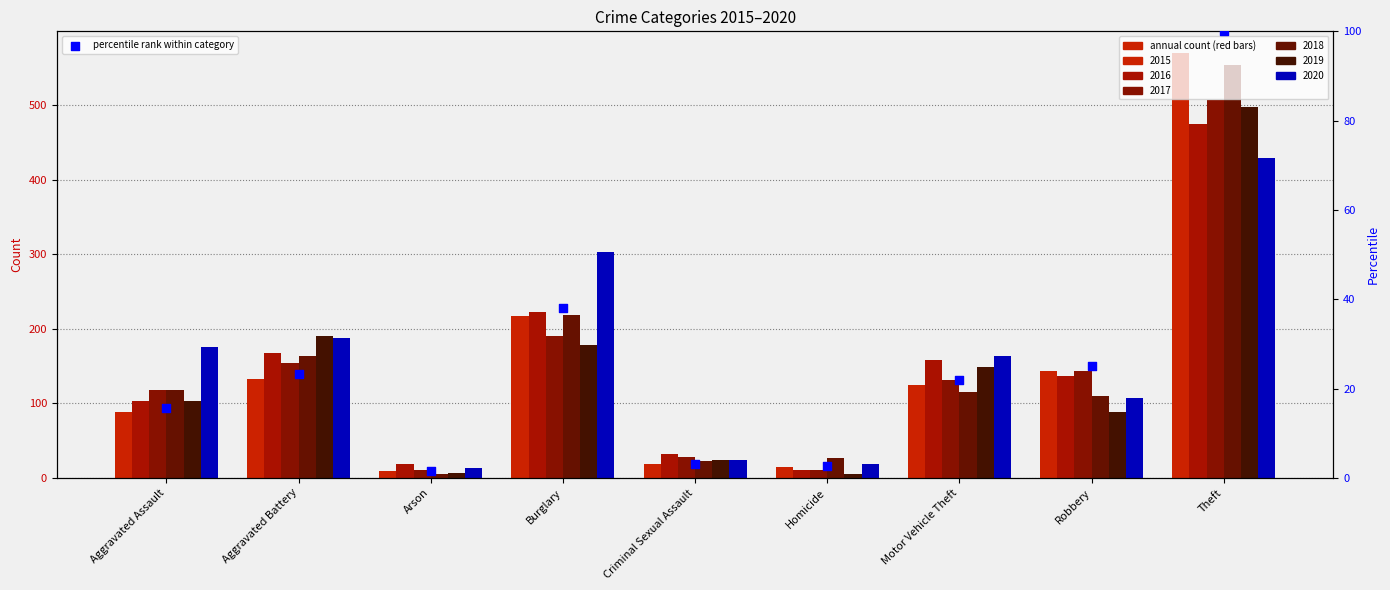

Approximately how many times larger is the value at Homicide compared to Arson?

1.7